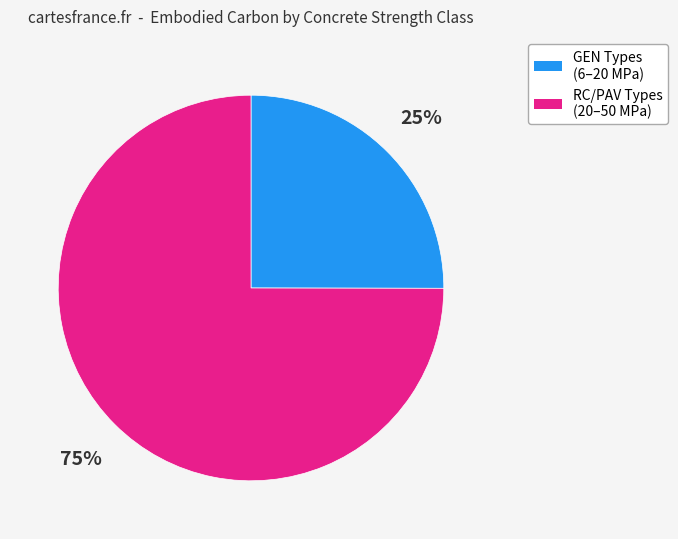

Is there a majority slice in this chart?

Yes